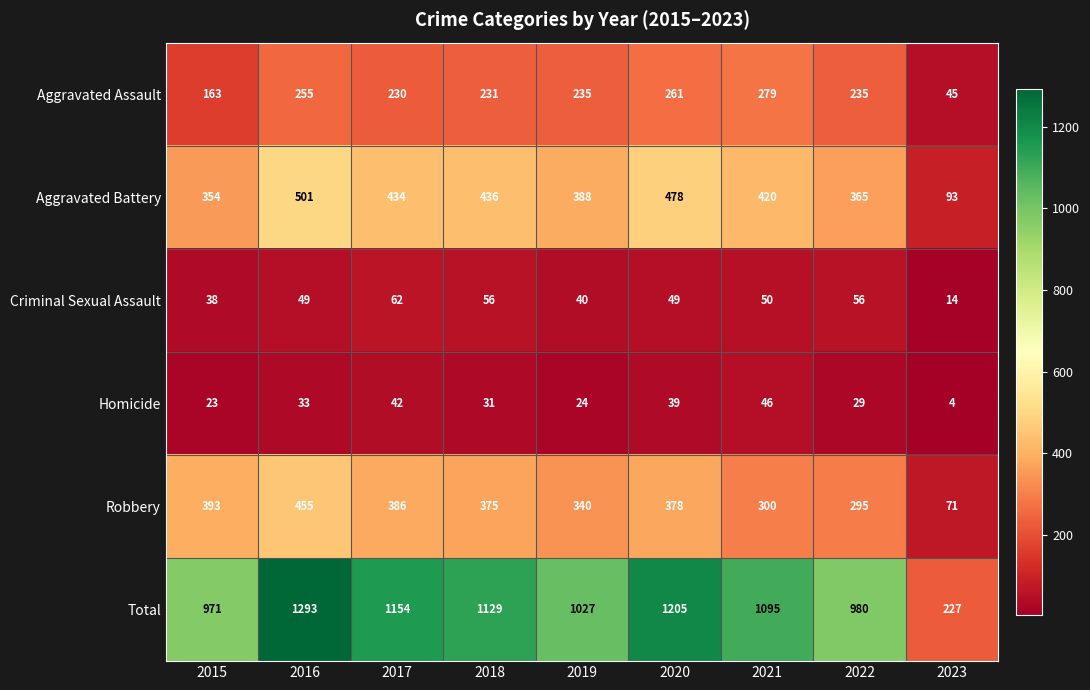

Which category has the highest value across all series?

2016